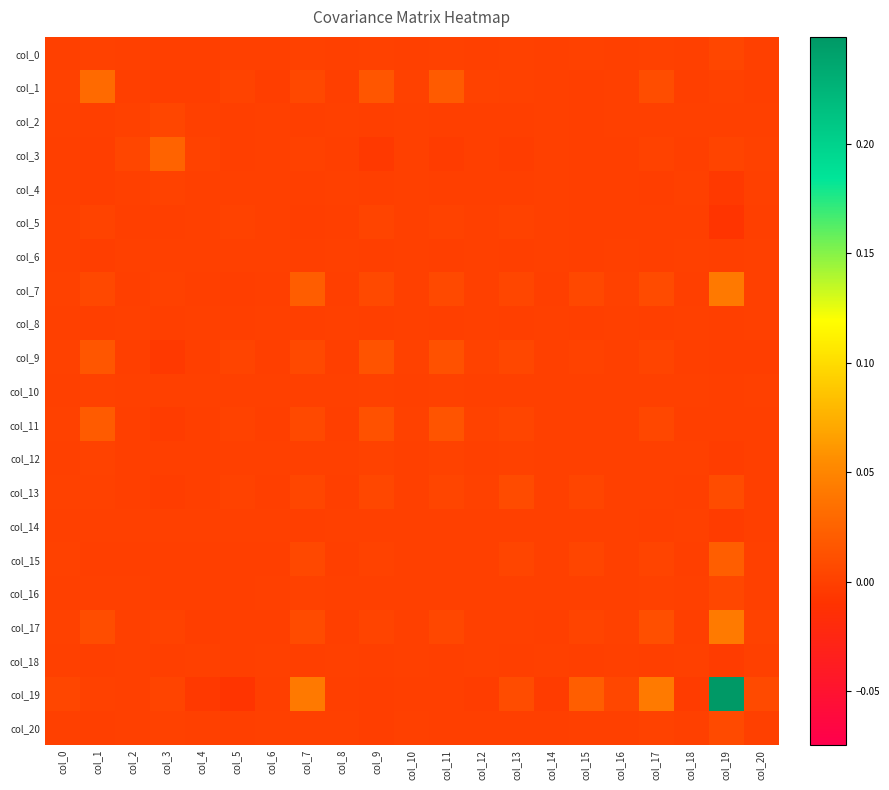

Reading left to right, transcribe all the data shown in this chart.

col_0: col_0=0.0	col_1=0.0	col_2=-0.0	col_3=-0.0	col_4=-0.0	col_5=0.0	col_6=-0.0	col_7=0.0	col_8=-0.0	col_9=0.0	col_10=-0.0	col_11=0.0	col_12=0.0	col_13=0.0	col_14=-0.0	col_15=0.0	col_16=0.0	col_17=0.0	col_18=-0.0	col_19=0.0	col_20=0.0
col_1: col_0=0.0	col_1=0.0	col_2=-0.0	col_3=-0.0	col_4=-0.0	col_5=0.0	col_6=-0.0	col_7=0.0	col_8=-0.0	col_9=0.0	col_10=0.0	col_11=0.0	col_12=0.0	col_13=0.0	col_14=0.0	col_15=-0.0	col_16=0.0	col_17=0.0	col_18=-0.0	col_19=0.0	col_20=-0.0
col_2: col_0=-0.0	col_1=-0.0	col_2=0.0	col_3=0.0	col_4=0.0	col_5=-0.0	col_6=-0.0	col_7=-0.0	col_8=-0.0	col_9=-0.0	col_10=-0.0	col_11=-0.0	col_12=-0.0	col_13=-0.0	col_14=0.0	col_15=-0.0	col_16=-0.0	col_17=0.0	col_18=-0.0	col_19=0.0	col_20=0.0
col_3: col_0=-0.0	col_1=-0.0	col_2=0.0	col_3=0.0	col_4=0.0	col_5=-0.0	col_6=-0.0	col_7=0.0	col_8=-0.0	col_9=-0.0	col_10=-0.0	col_11=-0.0	col_12=-0.0	col_13=-0.0	col_14=0.0	col_15=-0.0	col_16=-0.0	col_17=0.0	col_18=-0.0	col_19=0.0	col_20=0.0
col_4: col_0=-0.0	col_1=-0.0	col_2=0.0	col_3=0.0	col_4=0.0	col_5=-0.0	col_6=0.0	col_7=-0.0	col_8=0.0	col_9=-0.0	col_10=0.0	col_11=-0.0	col_12=-0.0	col_13=-0.0	col_14=0.0	col_15=-0.0	col_16=-0.0	col_17=-0.0	col_18=0.0	col_19=-0.0	col_20=-0.0
col_5: col_0=0.0	col_1=0.0	col_2=-0.0	col_3=-0.0	col_4=-0.0	col_5=0.0	col_6=0.0	col_7=-0.0	col_8=-0.0	col_9=0.0	col_10=-0.0	col_11=0.0	col_12=0.0	col_13=0.0	col_14=0.0	col_15=-0.0	col_16=-0.0	col_17=-0.0	col_18=-0.0	col_19=-0.0	col_20=-0.0
col_6: col_0=-0.0	col_1=-0.0	col_2=-0.0	col_3=-0.0	col_4=0.0	col_5=0.0	col_6=0.0	col_7=-0.0	col_8=0.0	col_9=-0.0	col_10=-0.0	col_11=-0.0	col_12=-0.0	col_13=-0.0	col_14=-0.0	col_15=-0.0	col_16=-0.0	col_17=-0.0	col_18=0.0	col_19=-0.0	col_20=0.0
col_7: col_0=0.0	col_1=0.0	col_2=-0.0	col_3=0.0	col_4=-0.0	col_5=-0.0	col_6=-0.0	col_7=0.0	col_8=-0.0	col_9=0.0	col_10=0.0	col_11=0.0	col_12=0.0	col_13=0.0	col_14=-0.0	col_15=0.0	col_16=0.0	col_17=0.0	col_18=-0.0	col_19=0.0	col_20=0.0
col_8: col_0=-0.0	col_1=-0.0	col_2=-0.0	col_3=-0.0	col_4=0.0	col_5=-0.0	col_6=0.0	col_7=-0.0	col_8=0.0	col_9=-0.0	col_10=0.0	col_11=-0.0	col_12=-0.0	col_13=-0.0	col_14=0.0	col_15=-0.0	col_16=-0.0	col_17=-0.0	col_18=0.0	col_19=-0.0	col_20=0.0
col_9: col_0=0.0	col_1=0.0	col_2=-0.0	col_3=-0.0	col_4=-0.0	col_5=0.0	col_6=-0.0	col_7=0.0	col_8=-0.0	col_9=0.0	col_10=0.0	col_11=0.0	col_12=0.0	col_13=0.0	col_14=0.0	col_15=0.0	col_16=0.0	col_17=0.0	col_18=-0.0	col_19=-0.0	col_20=-0.0
col_10: col_0=-0.0	col_1=0.0	col_2=-0.0	col_3=-0.0	col_4=0.0	col_5=-0.0	col_6=-0.0	col_7=0.0	col_8=0.0	col_9=0.0	col_10=0.0	col_11=0.0	col_12=0.0	col_13=-0.0	col_14=0.0	col_15=-0.0	col_16=0.0	col_17=-0.0	col_18=0.0	col_19=-0.0	col_20=-0.0
col_11: col_0=0.0	col_1=0.0	col_2=-0.0	col_3=-0.0	col_4=-0.0	col_5=0.0	col_6=-0.0	col_7=0.0	col_8=-0.0	col_9=0.0	col_10=0.0	col_11=0.0	col_12=0.0	col_13=0.0	col_14=0.0	col_15=0.0	col_16=0.0	col_17=0.0	col_18=-0.0	col_19=-0.0	col_20=-0.0
col_12: col_0=0.0	col_1=0.0	col_2=-0.0	col_3=-0.0	col_4=-0.0	col_5=0.0	col_6=-0.0	col_7=0.0	col_8=-0.0	col_9=0.0	col_10=0.0	col_11=0.0	col_12=0.0	col_13=0.0	col_14=0.0	col_15=0.0	col_16=-0.0	col_17=-0.0	col_18=-0.0	col_19=-0.0	col_20=-0.0
col_13: col_0=0.0	col_1=0.0	col_2=-0.0	col_3=-0.0	col_4=-0.0	col_5=0.0	col_6=-0.0	col_7=0.0	col_8=-0.0	col_9=0.0	col_10=-0.0	col_11=0.0	col_12=0.0	col_13=0.0	col_14=0.0	col_15=0.0	col_16=0.0	col_17=-0.0	col_18=-0.0	col_19=0.0	col_20=-0.0
col_14: col_0=-0.0	col_1=0.0	col_2=0.0	col_3=0.0	col_4=0.0	col_5=0.0	col_6=-0.0	col_7=-0.0	col_8=0.0	col_9=0.0	col_10=0.0	col_11=0.0	col_12=0.0	col_13=0.0	col_14=0.0	col_15=-0.0	col_16=-0.0	col_17=-0.0	col_18=-0.0	col_19=-0.0	col_20=-0.0
col_15: col_0=0.0	col_1=-0.0	col_2=-0.0	col_3=-0.0	col_4=-0.0	col_5=-0.0	col_6=-0.0	col_7=0.0	col_8=-0.0	col_9=0.0	col_10=-0.0	col_11=0.0	col_12=0.0	col_13=0.0	col_14=-0.0	col_15=0.0	col_16=0.0	col_17=0.0	col_18=-0.0	col_19=0.0	col_20=0.0
col_16: col_0=0.0	col_1=0.0	col_2=-0.0	col_3=-0.0	col_4=-0.0	col_5=-0.0	col_6=-0.0	col_7=0.0	col_8=-0.0	col_9=0.0	col_10=0.0	col_11=0.0	col_12=-0.0	col_13=0.0	col_14=-0.0	col_15=0.0	col_16=0.0	col_17=0.0	col_18=-0.0	col_19=0.0	col_20=0.0
col_17: col_0=0.0	col_1=0.0	col_2=0.0	col_3=0.0	col_4=-0.0	col_5=-0.0	col_6=-0.0	col_7=0.0	col_8=-0.0	col_9=0.0	col_10=-0.0	col_11=0.0	col_12=-0.0	col_13=-0.0	col_14=-0.0	col_15=0.0	col_16=0.0	col_17=0.0	col_18=-0.0	col_19=0.0	col_20=0.0
col_18: col_0=-0.0	col_1=-0.0	col_2=-0.0	col_3=-0.0	col_4=0.0	col_5=-0.0	col_6=0.0	col_7=-0.0	col_8=0.0	col_9=-0.0	col_10=0.0	col_11=-0.0	col_12=-0.0	col_13=-0.0	col_14=-0.0	col_15=-0.0	col_16=-0.0	col_17=-0.0	col_18=0.0	col_19=-0.0	col_20=-0.0
col_19: col_0=0.0	col_1=0.0	col_2=0.0	col_3=0.0	col_4=-0.0	col_5=-0.0	col_6=-0.0	col_7=0.0	col_8=-0.0	col_9=-0.0	col_10=-0.0	col_11=-0.0	col_12=-0.0	col_13=0.0	col_14=-0.0	col_15=0.0	col_16=0.0	col_17=0.0	col_18=-0.0	col_19=0.2	col_20=0.0
col_20: col_0=0.0	col_1=-0.0	col_2=0.0	col_3=0.0	col_4=-0.0	col_5=-0.0	col_6=0.0	col_7=0.0	col_8=0.0	col_9=-0.0	col_10=-0.0	col_11=-0.0	col_12=-0.0	col_13=-0.0	col_14=-0.0	col_15=0.0	col_16=0.0	col_17=0.0	col_18=-0.0	col_19=0.0	col_20=0.0